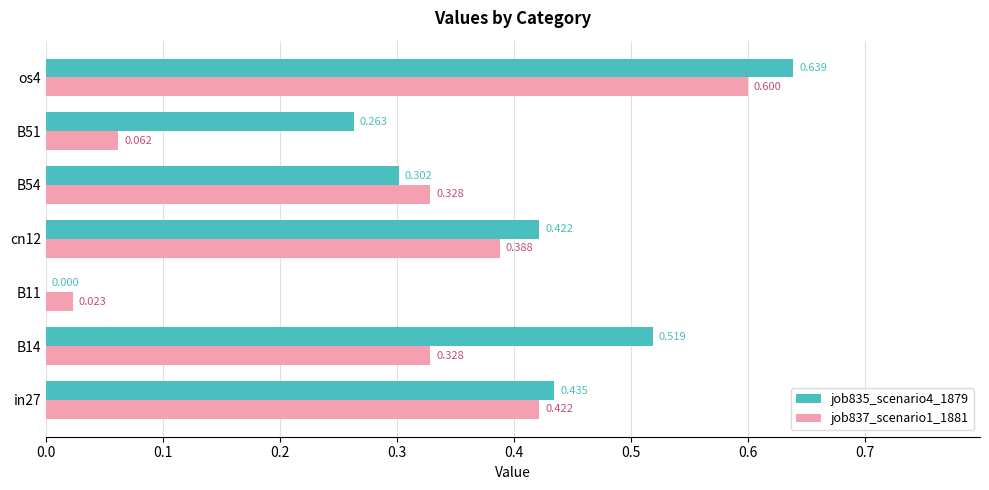

What is the maximum value shown in the chart?

0.6